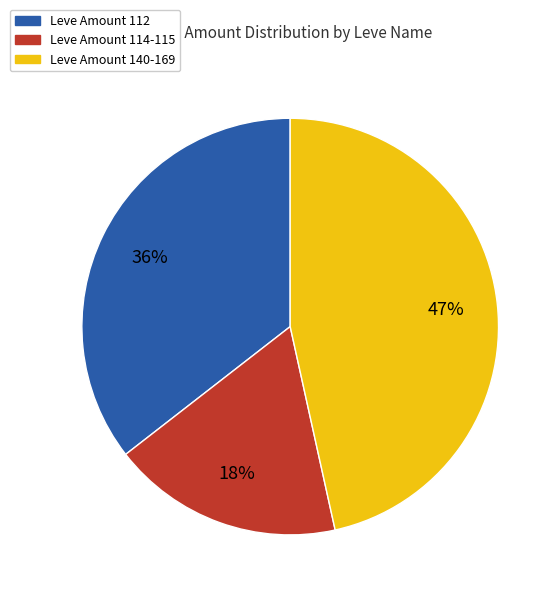

To the nearest percent, what percentage of the pie is Leve Amount 140-169?

47%